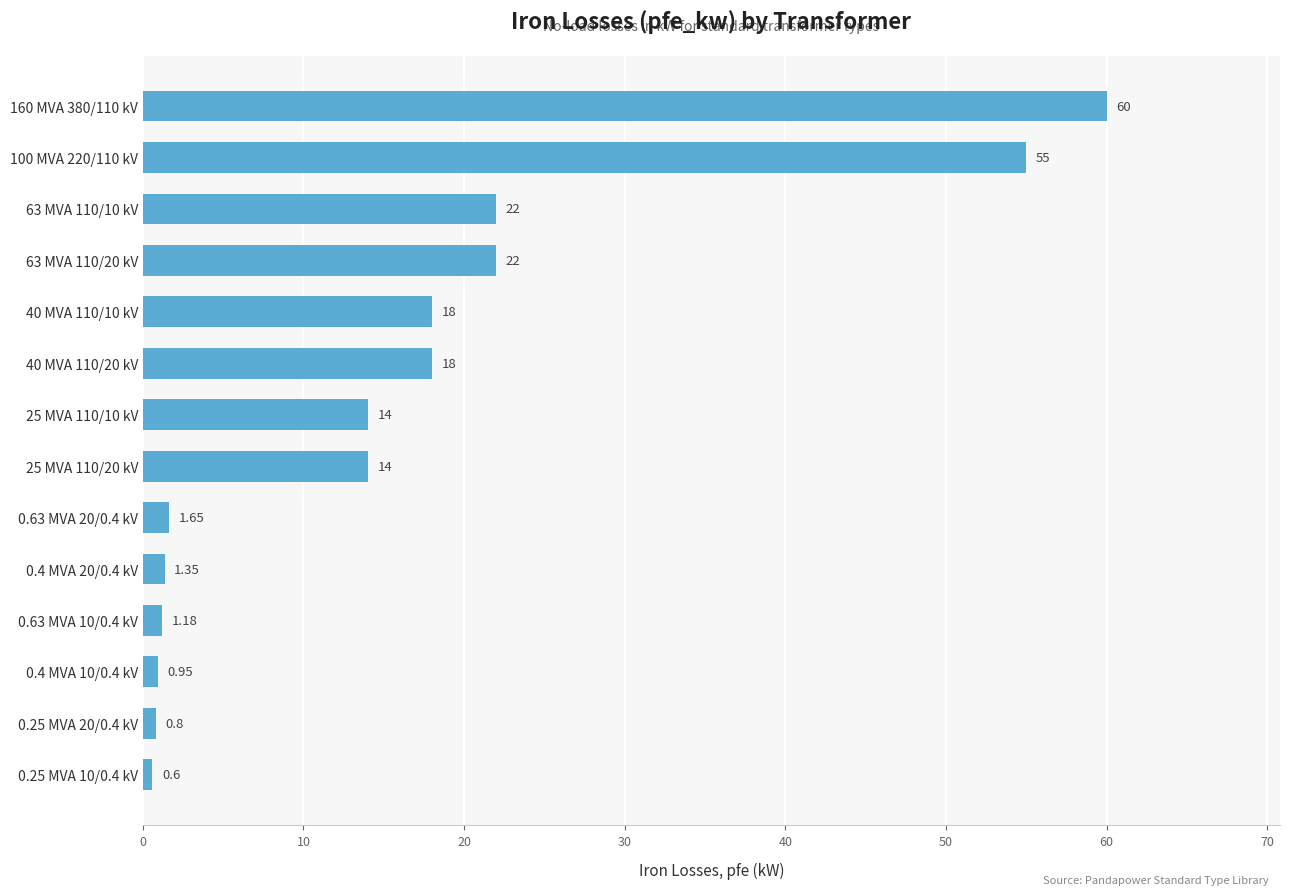

What is the sum of the values at 25 MVA 110/10 kV and 100 MVA 220/110 kV?

69.0